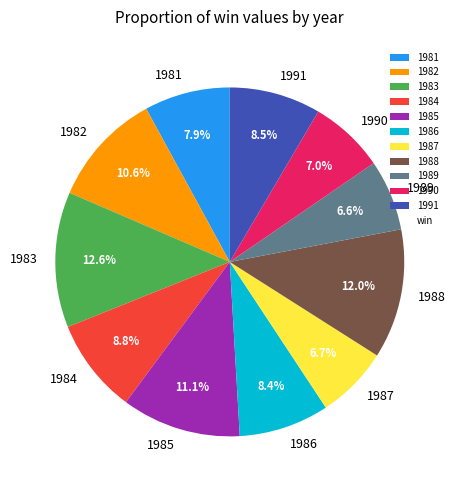

Which slice is the largest?

1983